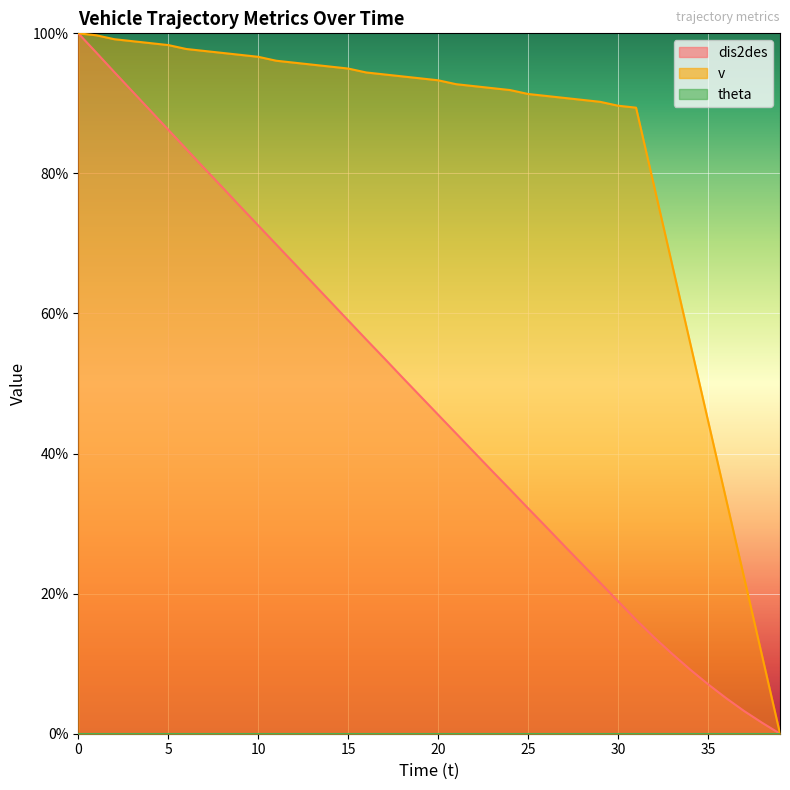

At how many categories does at least one series exceed 77?

33